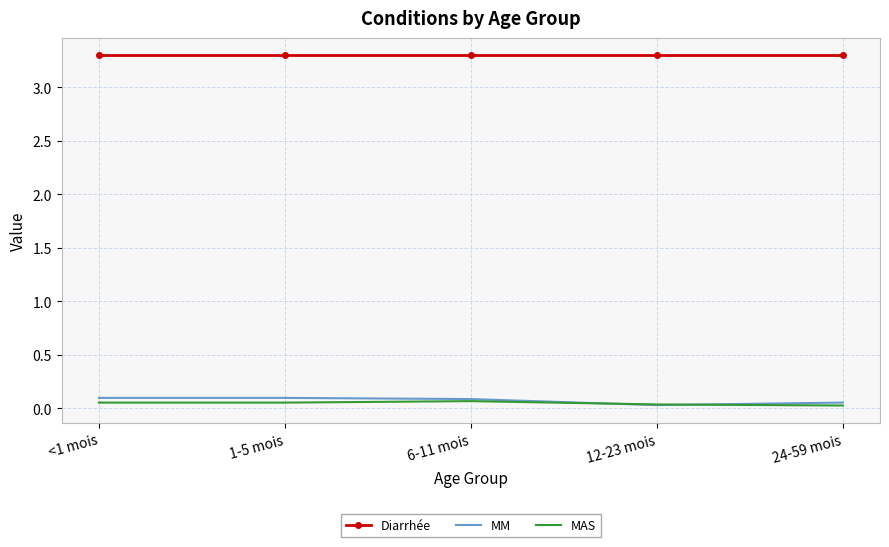

Which series has the largest total across all categories?

Diarrhée